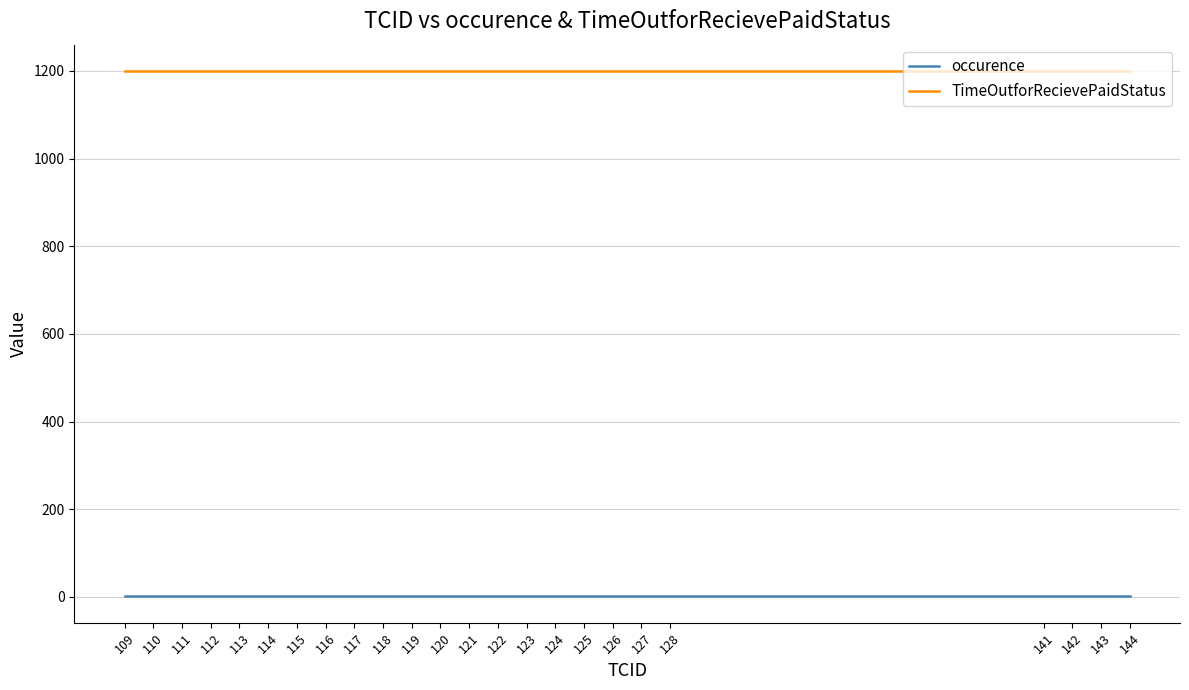

The value of TimeOutforRecievePaidStatus at 123 is 547. True or false?

False